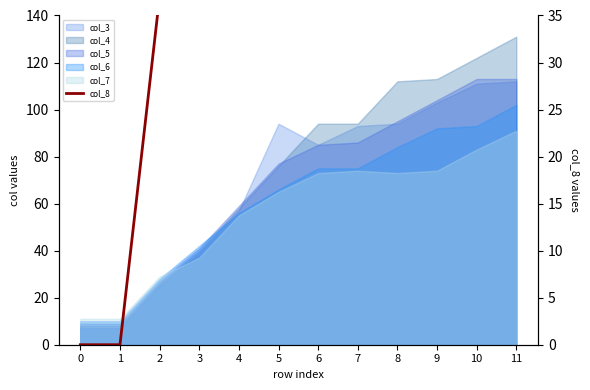

True or false: the data shows 127 at 9.

False